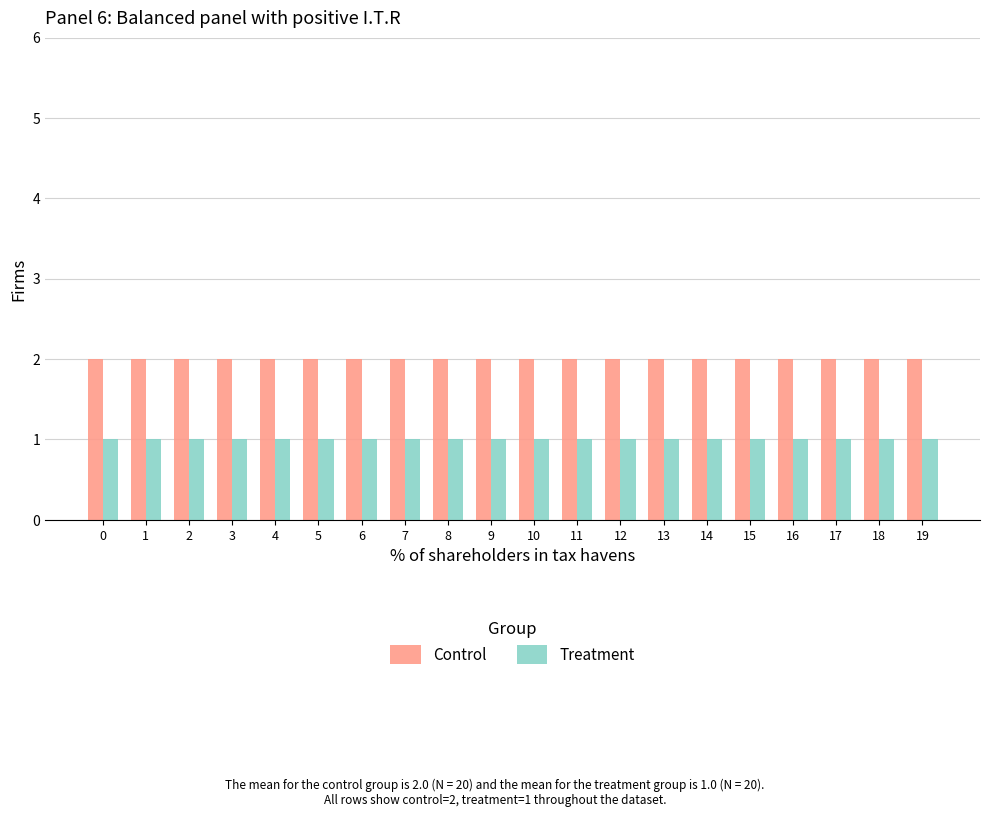

The Control series shows 2 at 14. True or false?

True